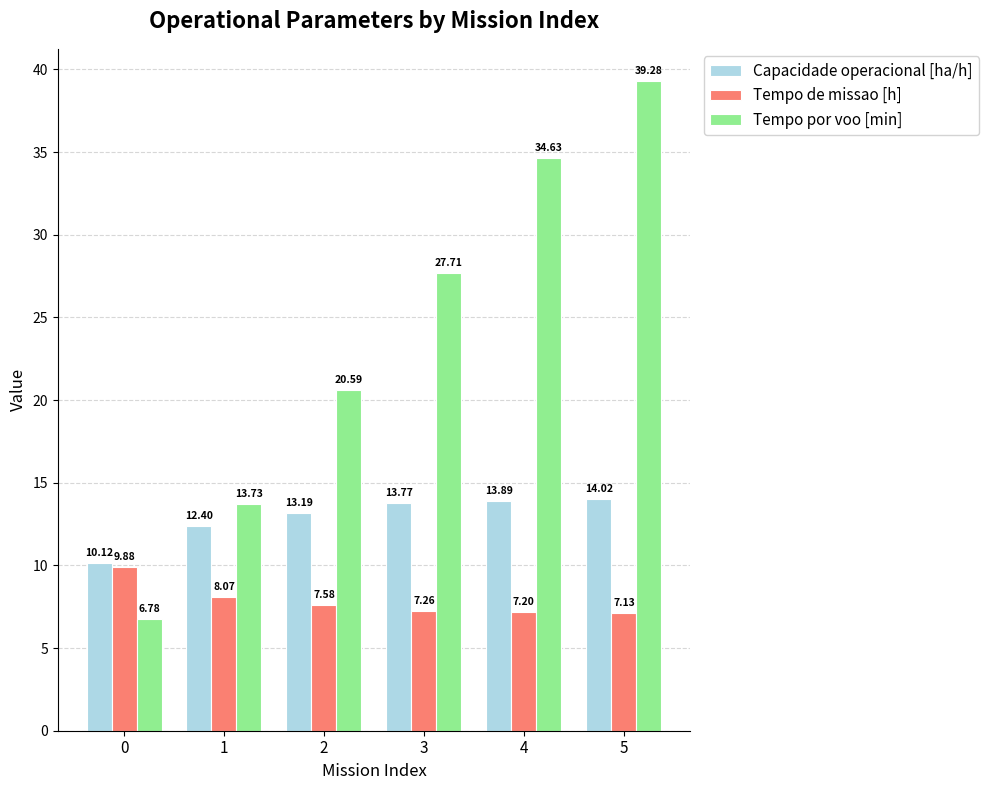

Which series has the widest spread of values?

Tempo por voo [min]